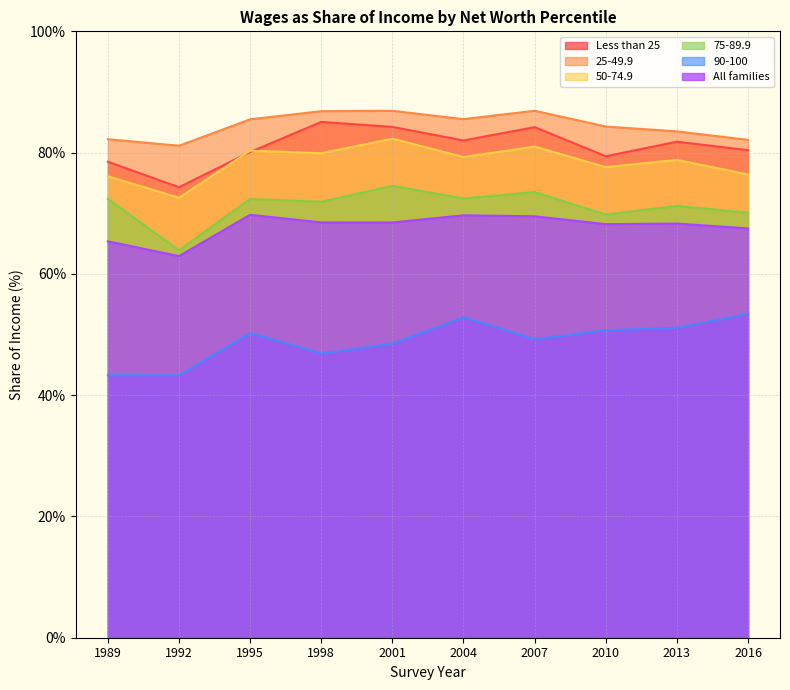

How many lines are shown in the chart?

6